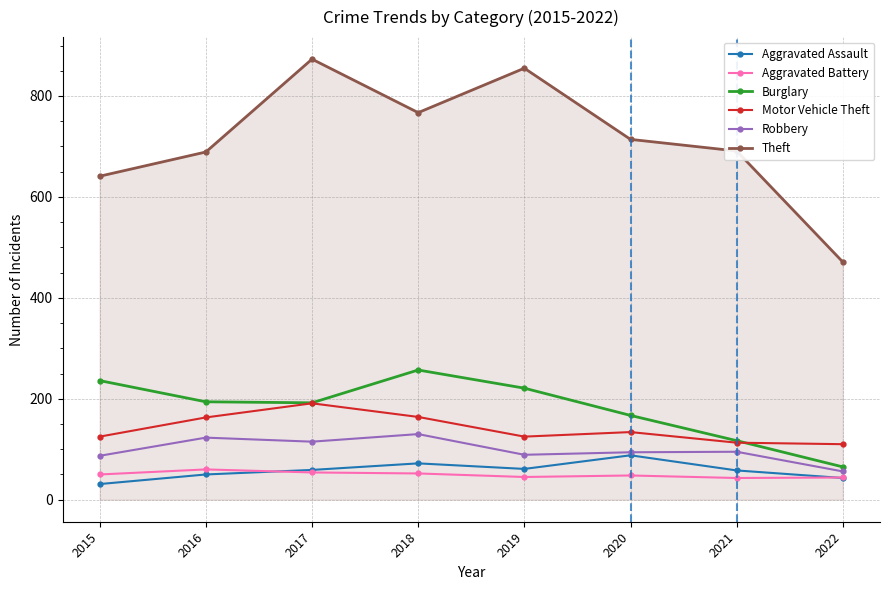

Where is the first local minimum for Motor Vehicle Theft?

2019